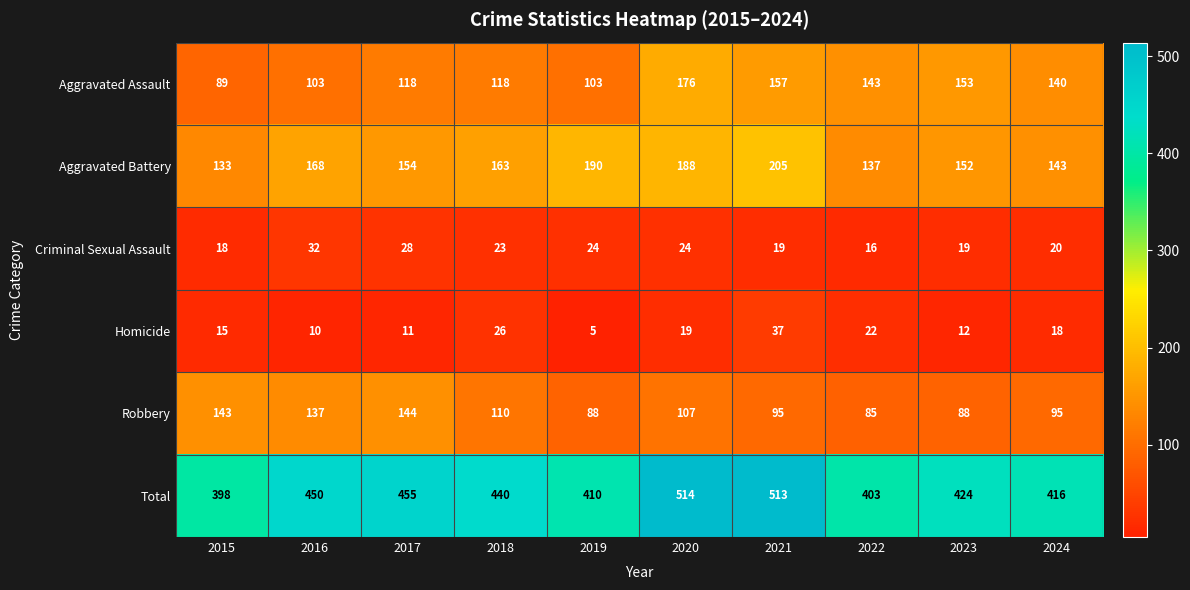

Rank the categories by Aggravated Battery value from highest to lowest.

2021, 2019, 2020, 2016, 2018, 2017, 2023, 2024, 2022, 2015